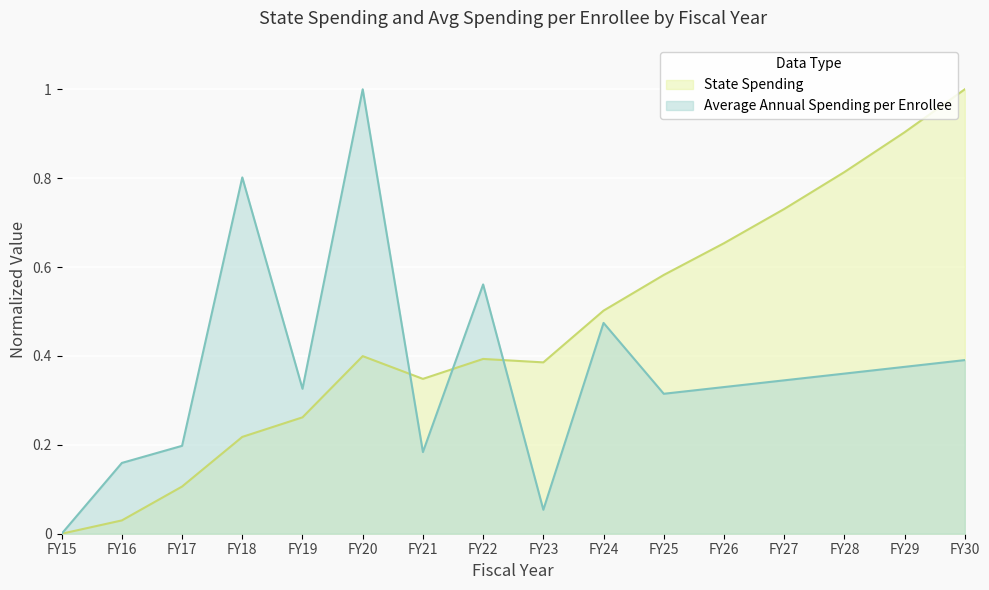

At which category is the sum across all series the highest?

FY20